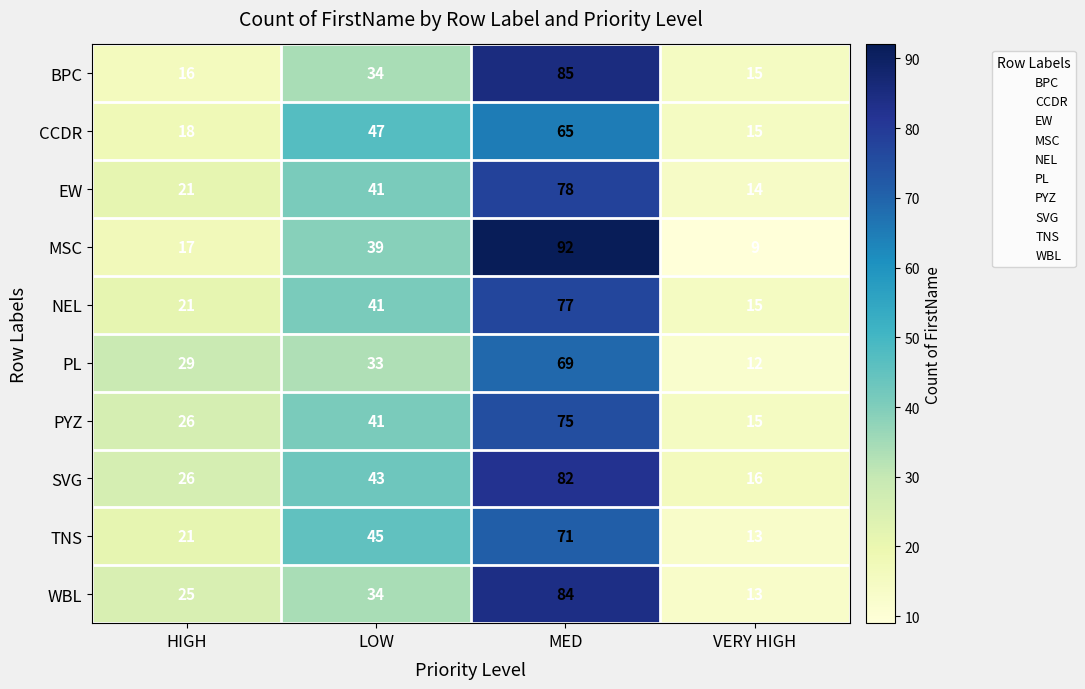

At how many categories does at least one series exceed 81?

1